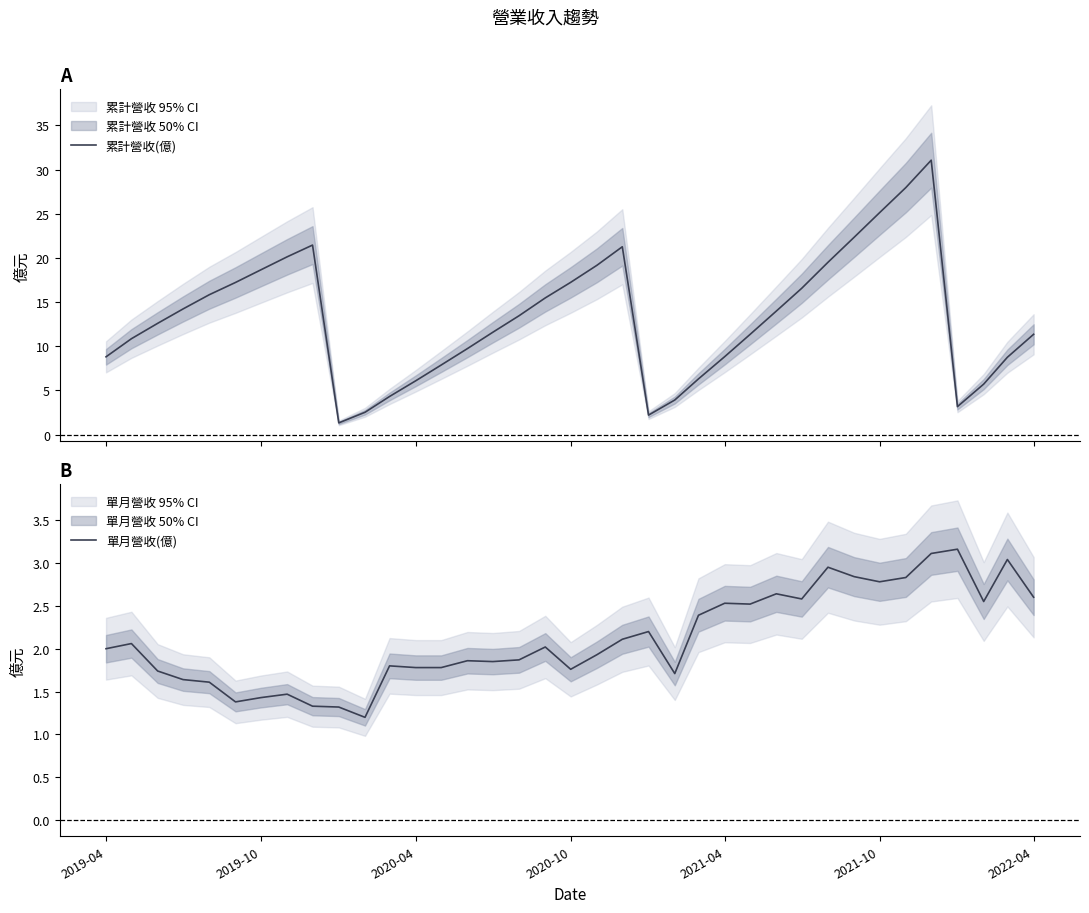

Reading right to left, transcribe all the data shown in this chart.

累計營收(億): 11.3	8.8	5.7	3.2	31.1	28.0	25.1	22.3	19.5	16.6	14.0	11.3	8.8	6.3	3.9	2.2	21.3	19.2	17.2	15.5	13.4	11.6	9.7	7.9	6.1	4.3	2.5	1.3	21.4	20.1	18.6	17.2	15.8	14.2	12.6	10.8	8.8
單月營收(億): 2.6	3.0	2.5	3.2	3.1	2.8	2.8	2.8	3.0	2.6	2.6	2.5	2.5	2.4	1.7	2.2	2.1	1.9	1.8	2.0	1.9	1.9	1.9	1.8	1.8	1.8	1.2	1.3	1.3	1.5	1.4	1.4	1.6	1.6	1.7	2.1	2.0